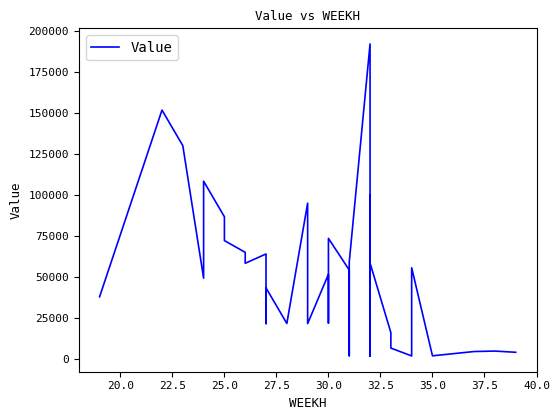

What is the ratio of the value at 30.0 to the value at 20.0?

0.6